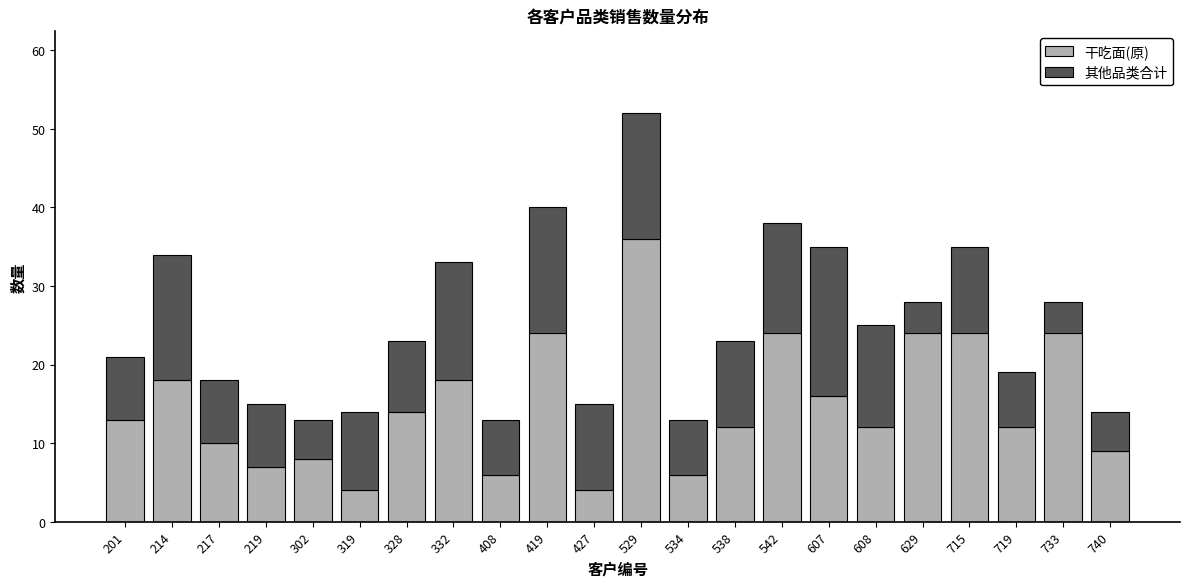

Is it true that 干吃面(原) equals 6 at 733?

False